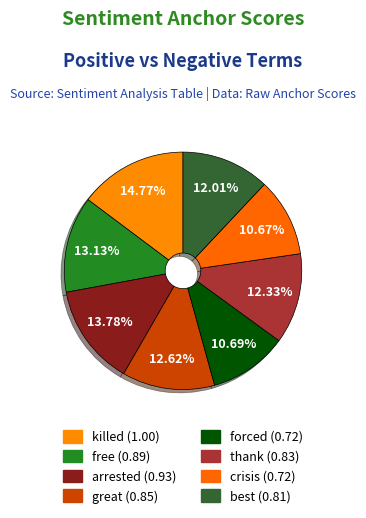

True or false: forced accounts for 11% of the total.

True